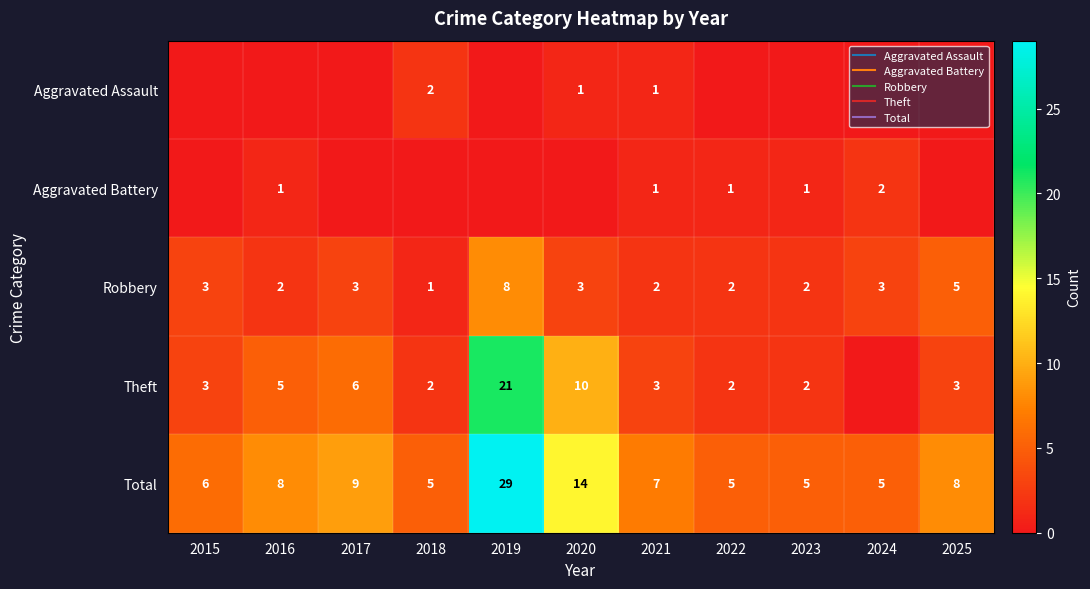

Is the value of Aggravated Battery at 2015 greater than the value of Total at 2022?

No